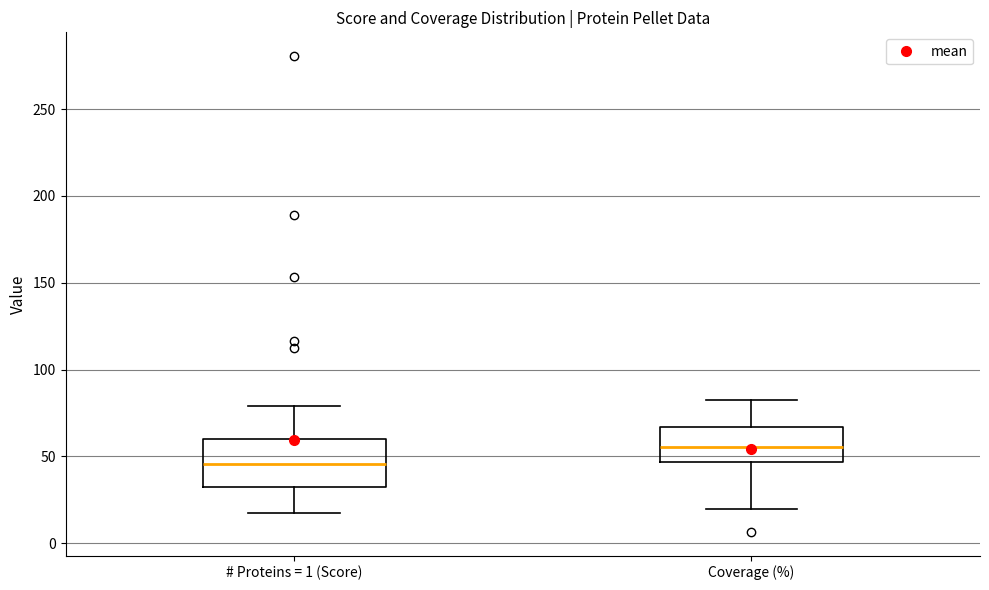

Reading left to right, read every box against the y-axis: the position of its median line, the range the box covers, and the ends of its whiskers. The values are not printed on the chart, so give them approximately, as read against the axis.

# Proteins = 1 (Score): median 45, box 35 to 60, whiskers 15 to 80
Coverage (%): median 55, box 45 to 65, whiskers 20 to 85